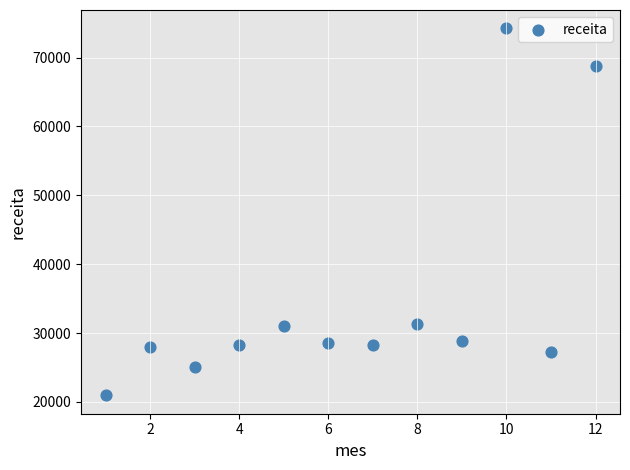

What is the average X value?

6.5